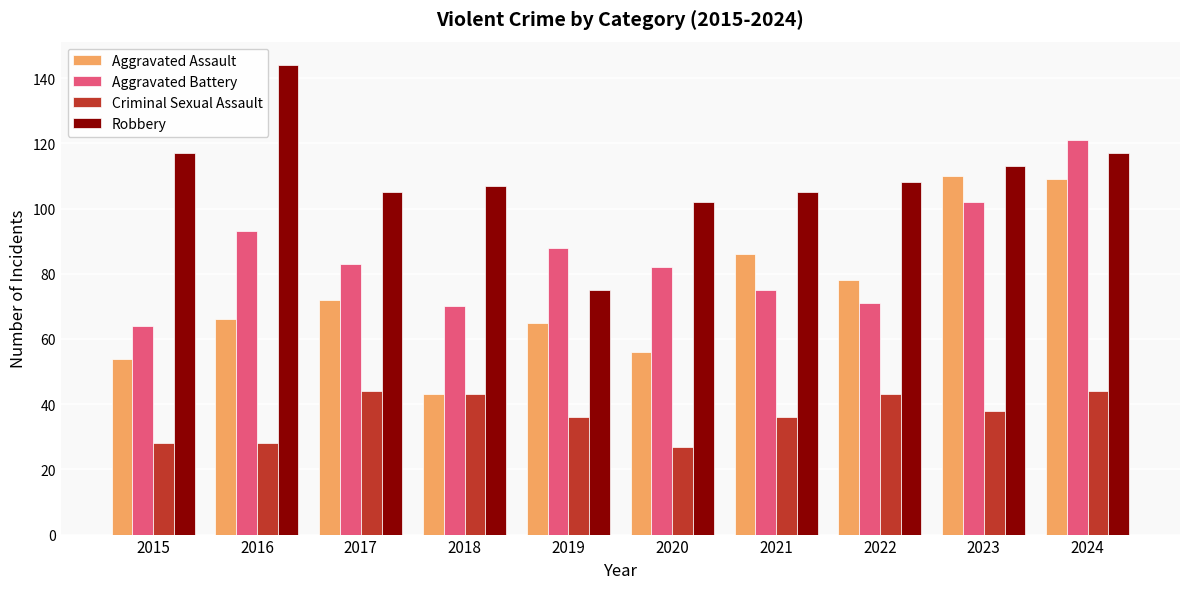

What are all the series names shown in the legend?

Aggravated Assault, Aggravated Battery, Criminal Sexual Assault, Robbery